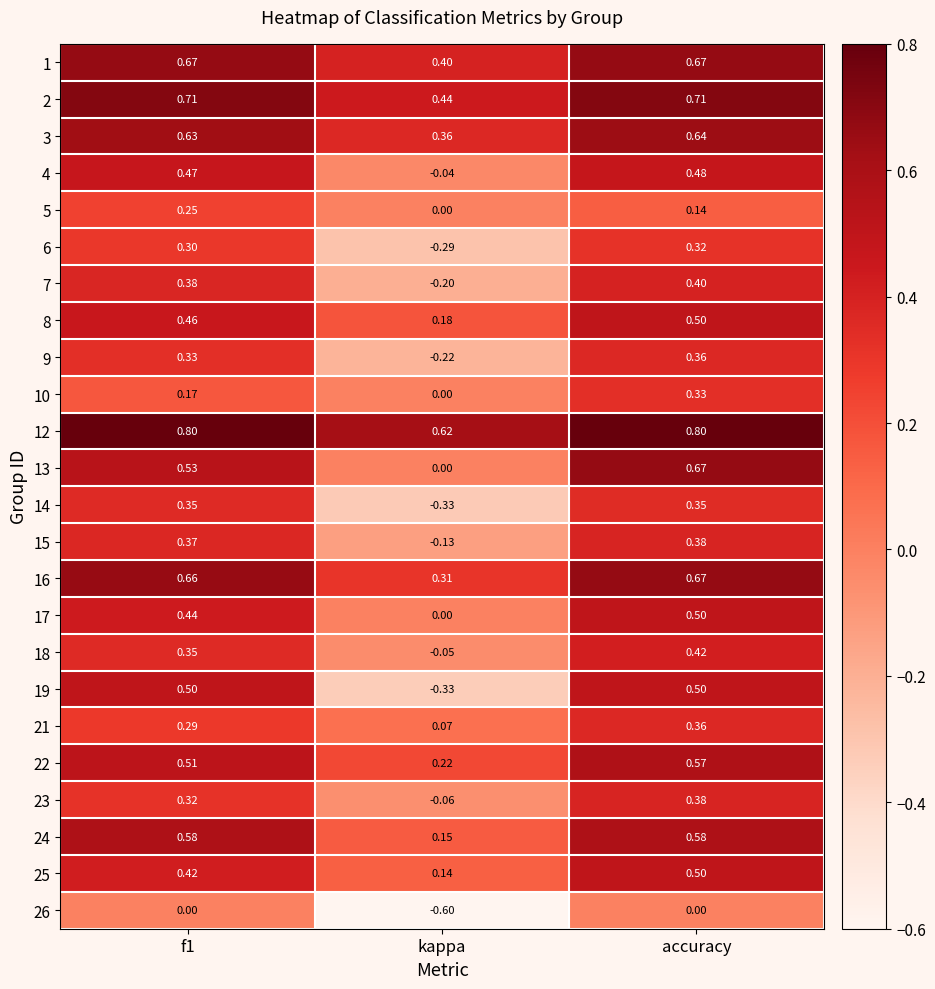

Which label corresponds to the smallest value in the chart?

kappa